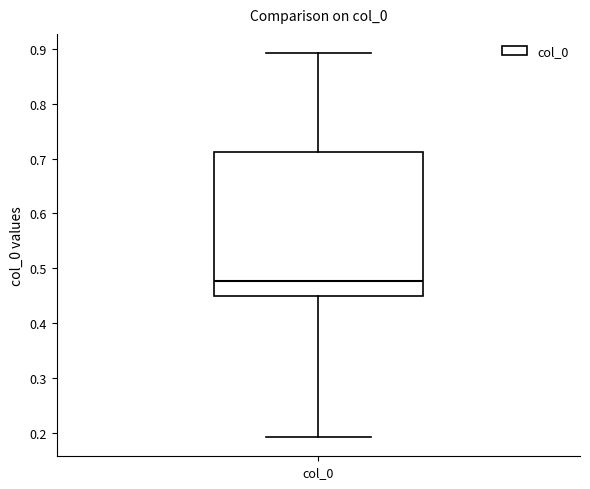

Where is the lower edge of the box for col_0 on the y-axis? The values are not printed on the chart, so give them approximately, as read against the axis.

0.45